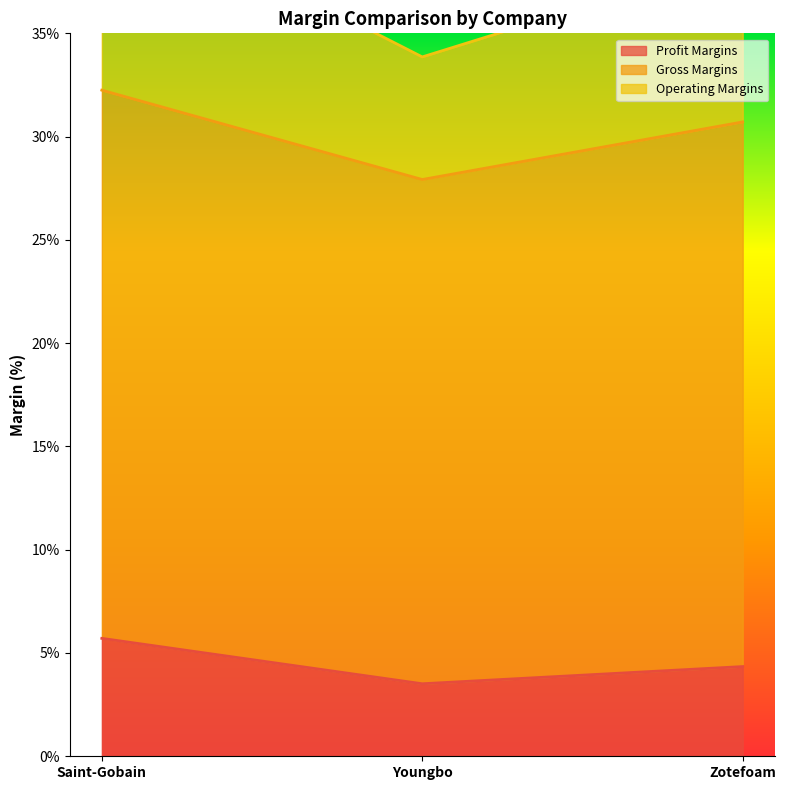

List the labels in order of Profit Margins value, largest first.

Saint-Gobain, Zotefoam, Youngbo